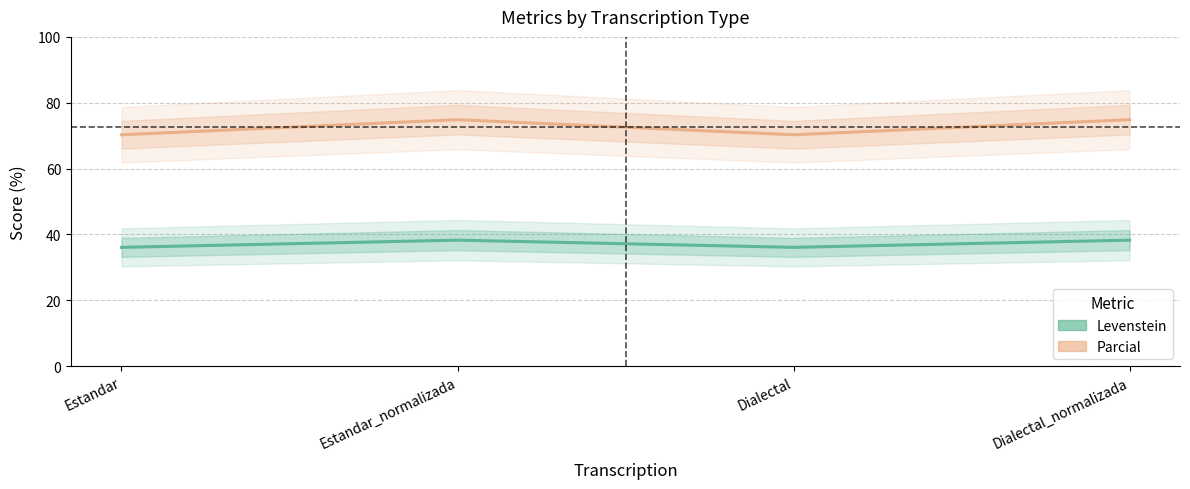

How many lines are shown in the chart?

2